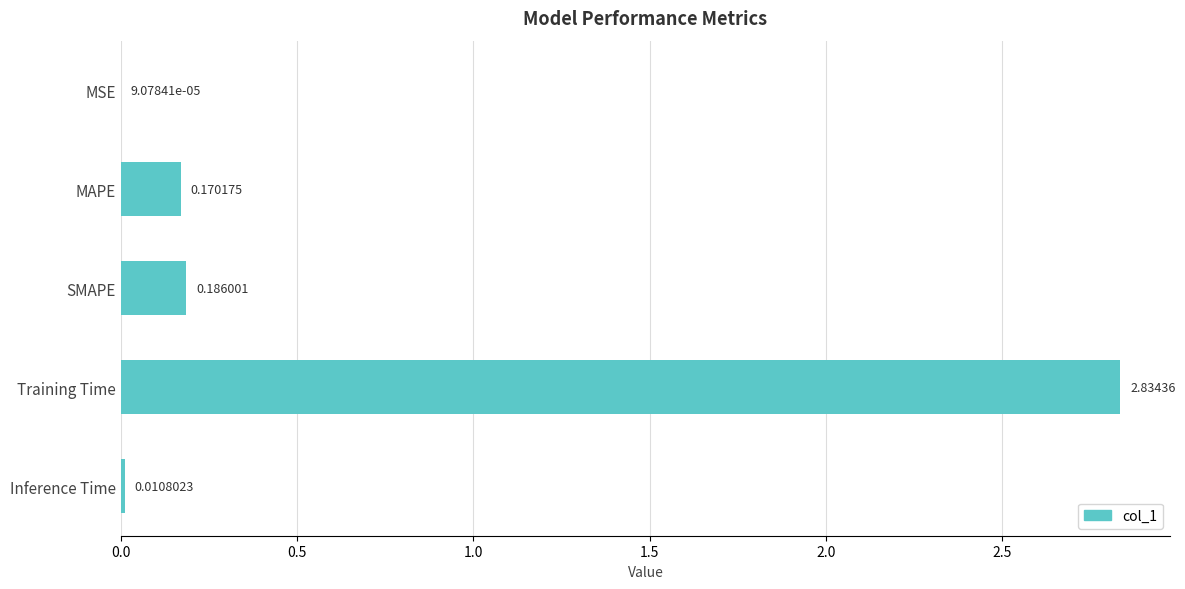

At which category does the chart reach its peak across all series?

Training Time